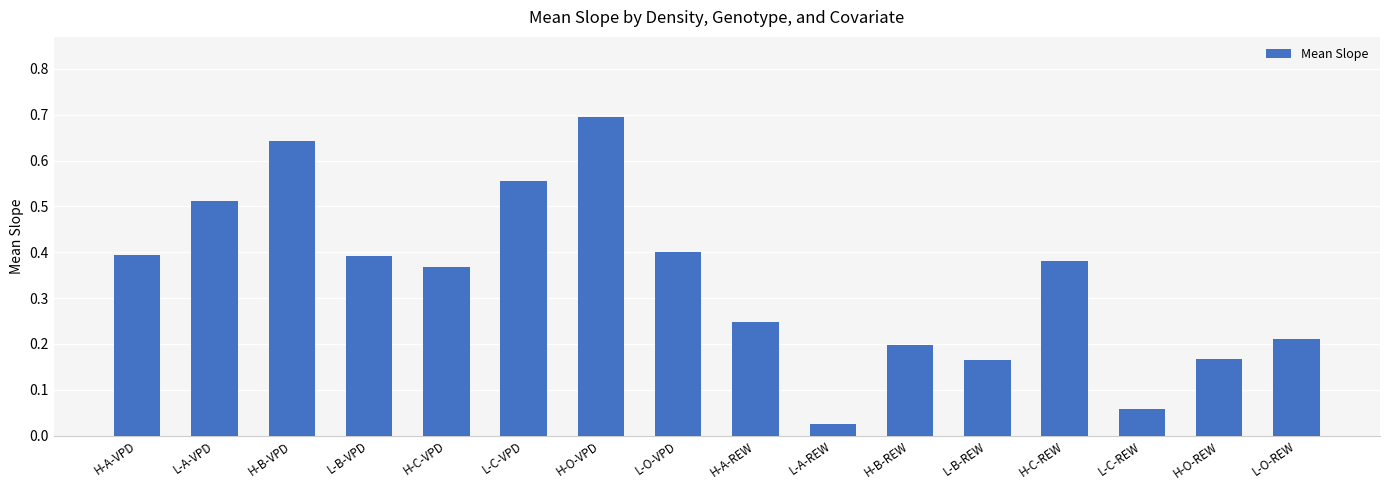

True or false: the data shows 0.7 at H-A-VPD.

False